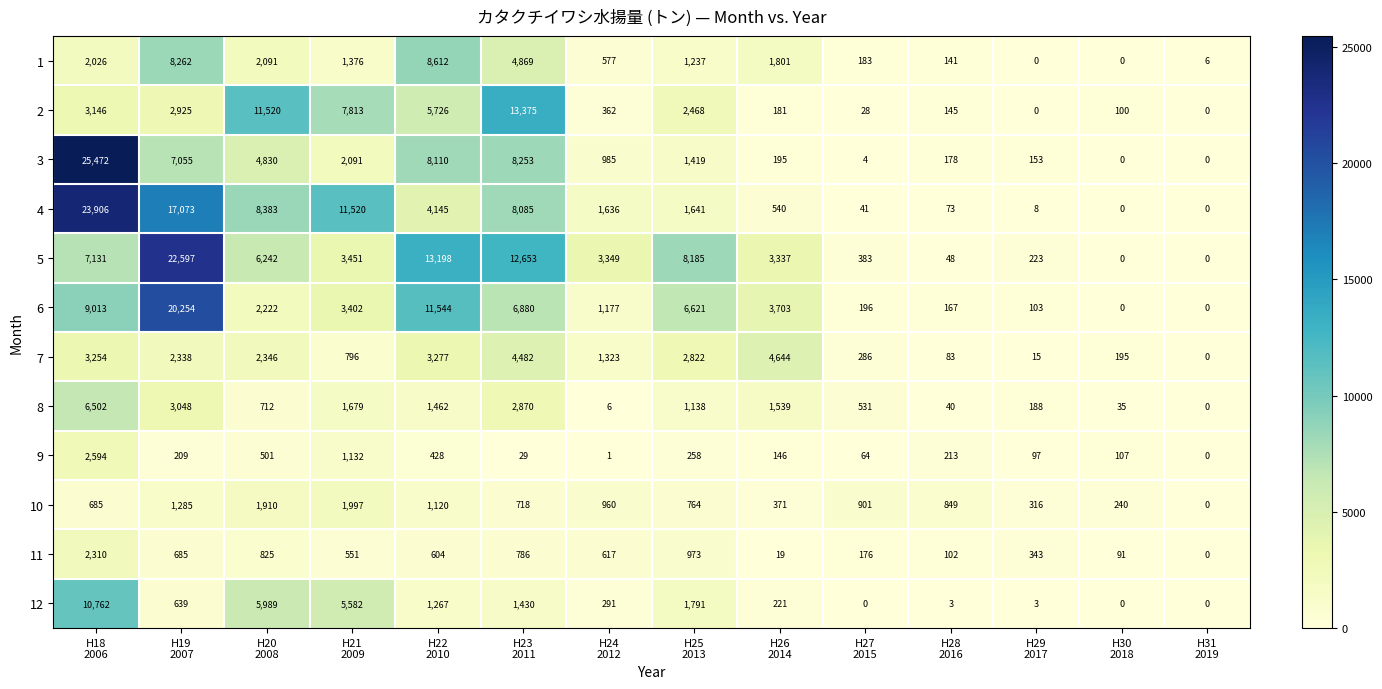

Which series changed the most between H24
2012 and H30
2018?

5